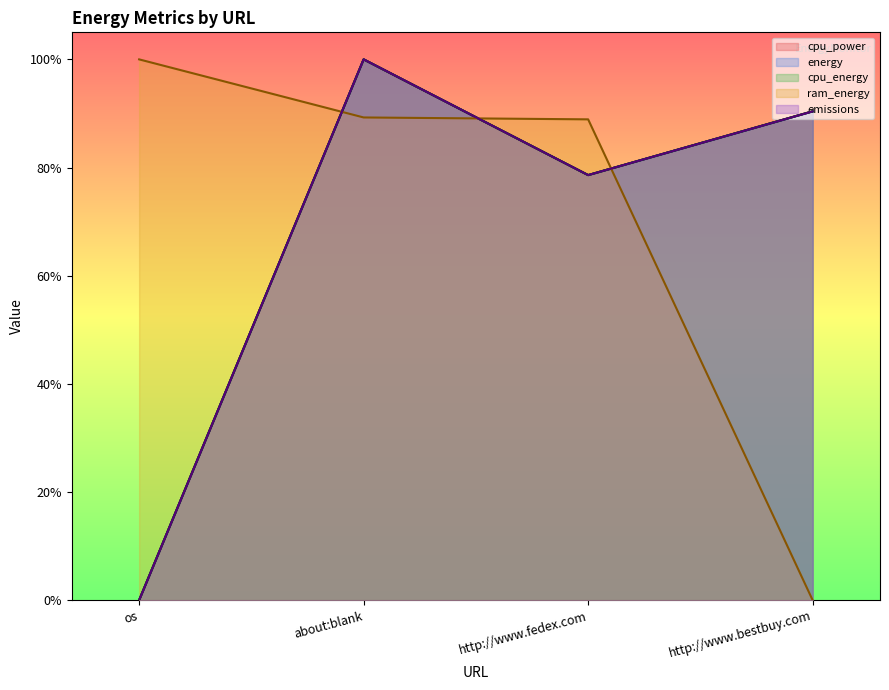

List the labels in order of ram_energy value, largest first.

os, about:blank, http://www.fedex.com, http://www.bestbuy.com